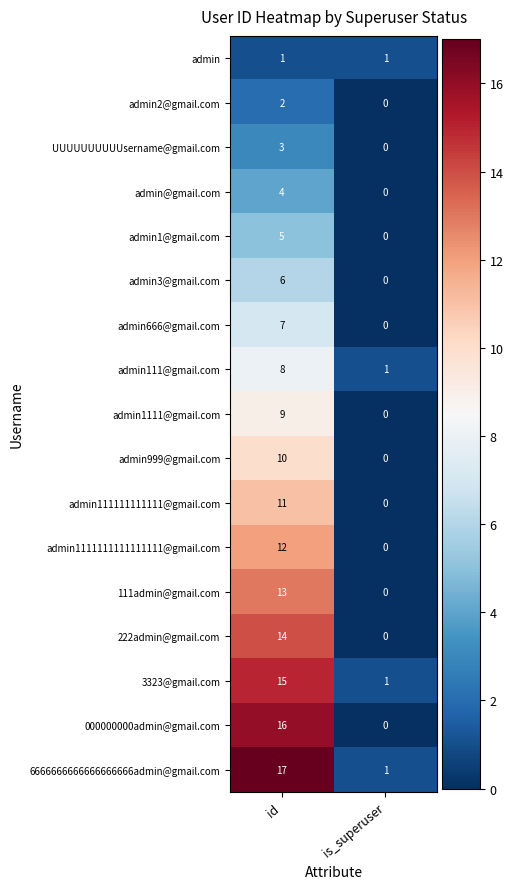

How many values in the admin666@gmail.com series are below 7?

1